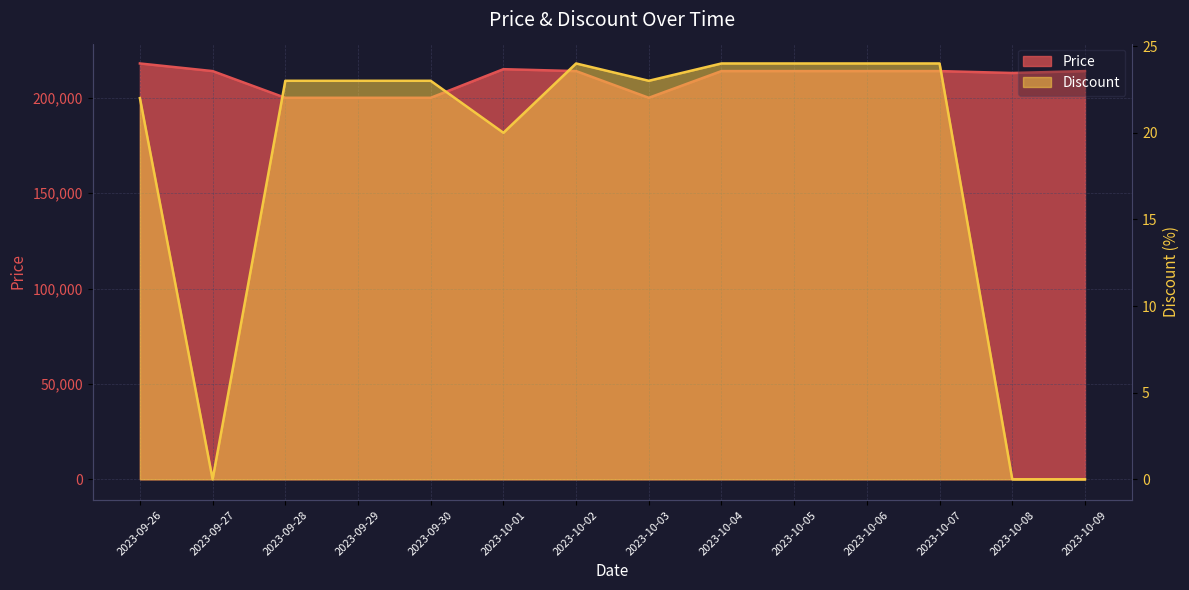

What are all the series names shown in the legend?

Price, Discount